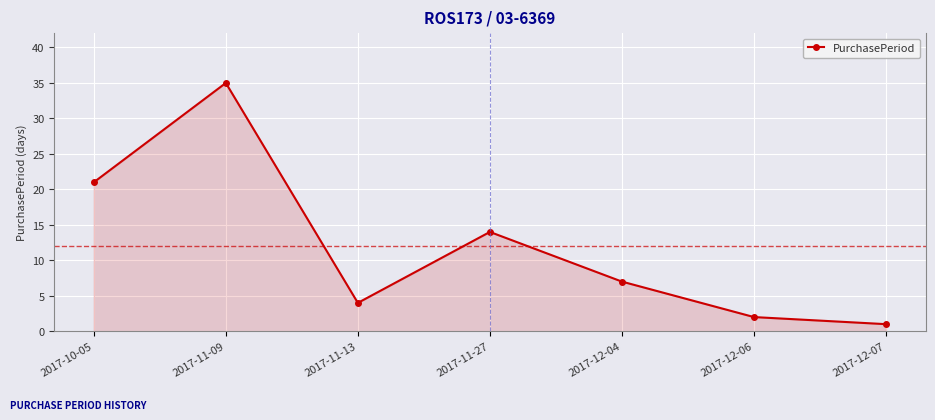

At which category does the chart reach its peak across all series?

2017-11-09